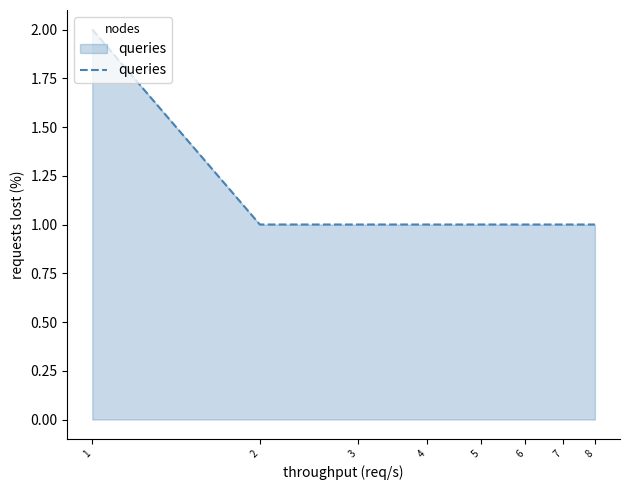

What is the sum of all values?

9